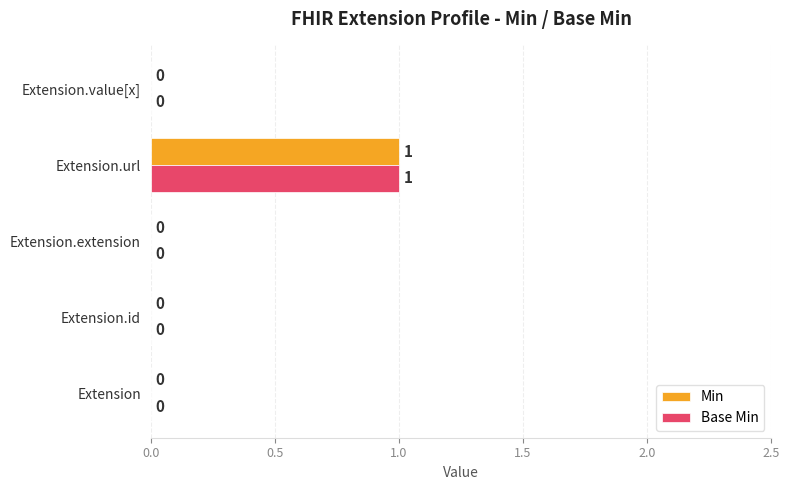

Count the number of categories in the chart.

5